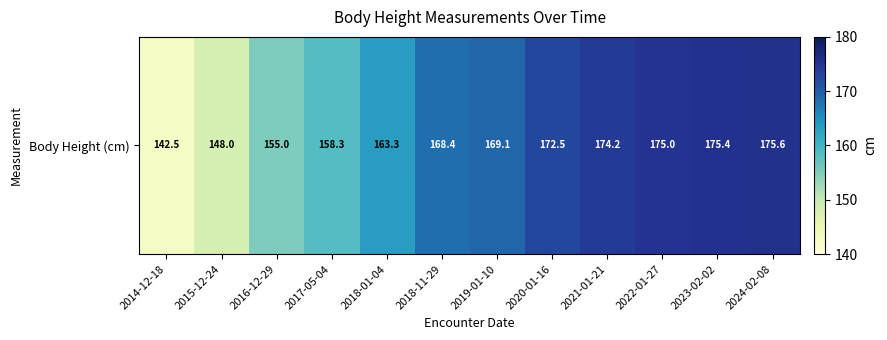

The chart shows a value of 116.2 at 2021-01-21. True or false?

False